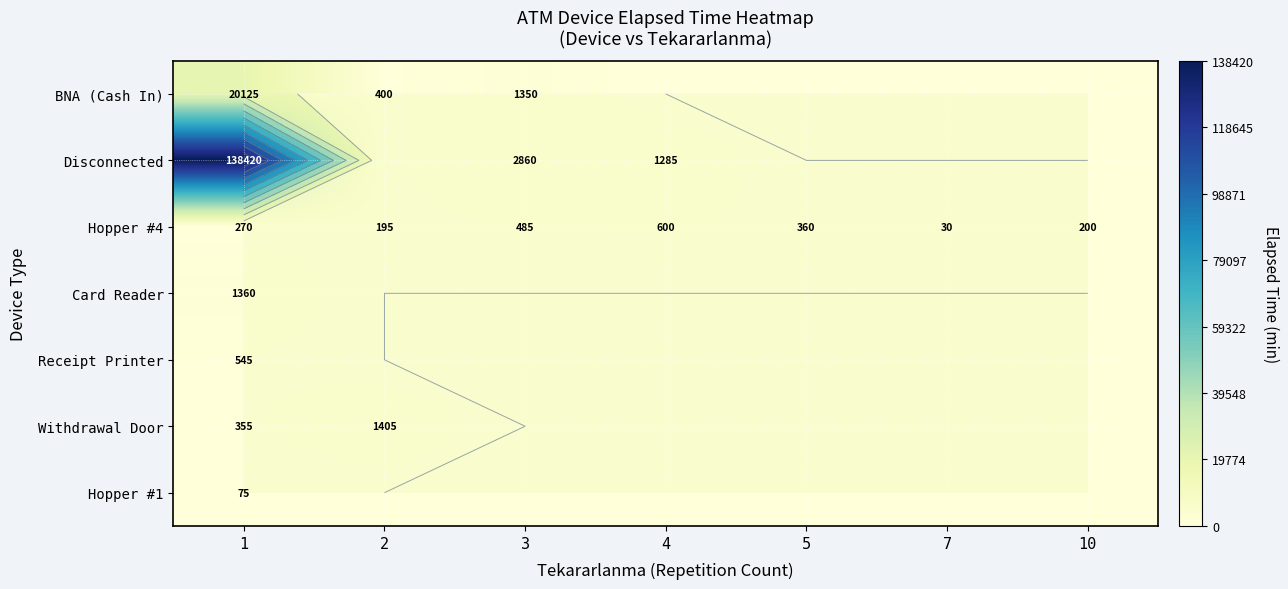

What is the difference between the maximum and minimum values in the Hopper #4 series?

570